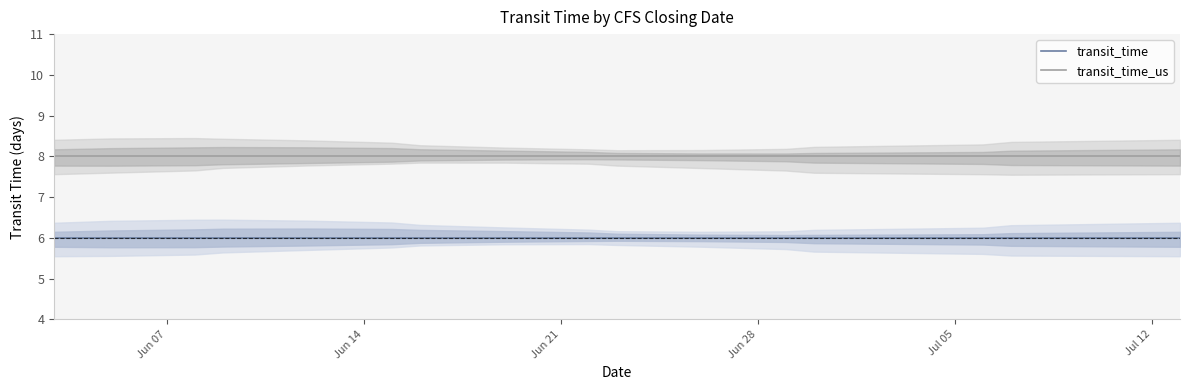

What is the highest value of the transit_time series?

6